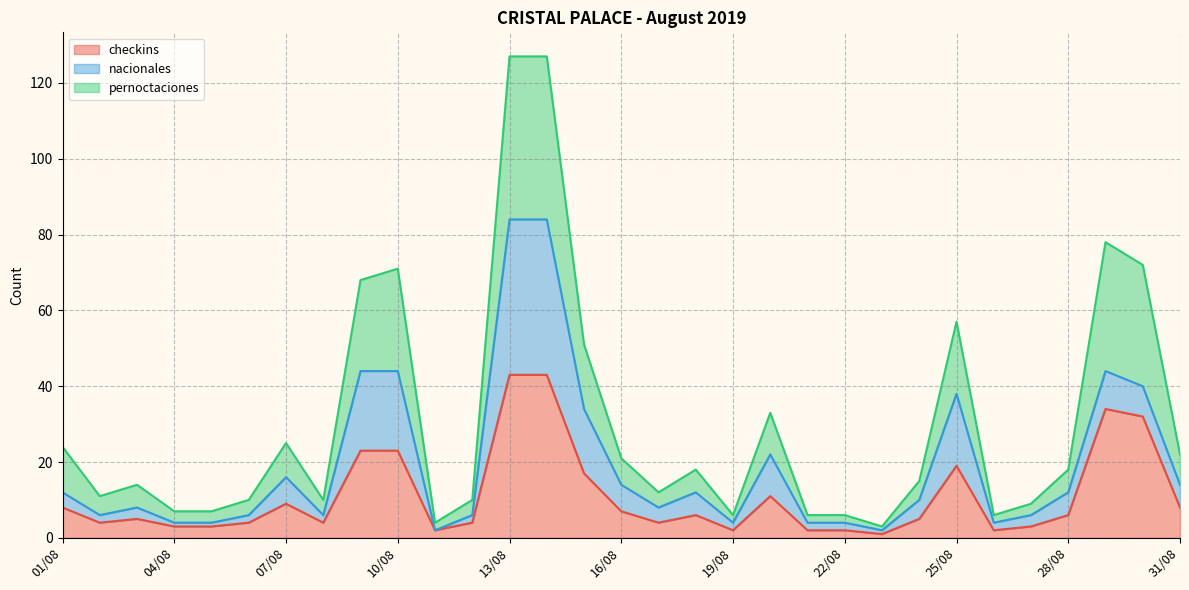

True or false: checkins and pernoctaciones cross at least once.

False